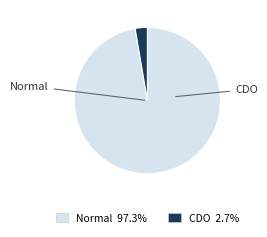

Which slice is the smallest?

CDO